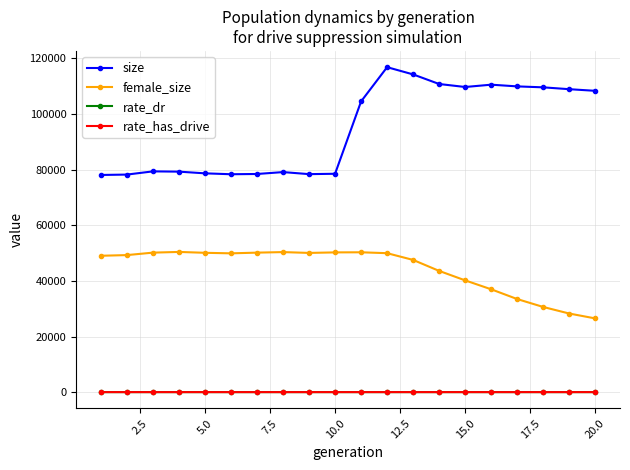

True or false: size has more than 1 interior local peaks.

True